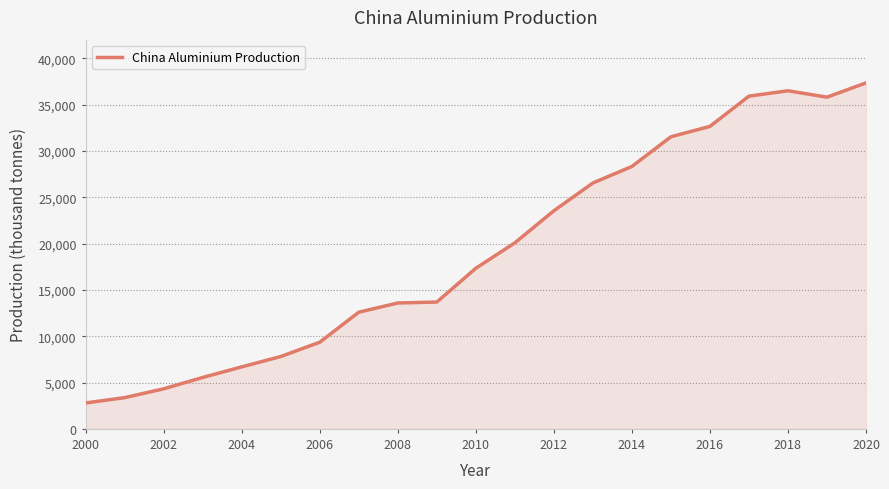

What is the smallest value displayed?

2794